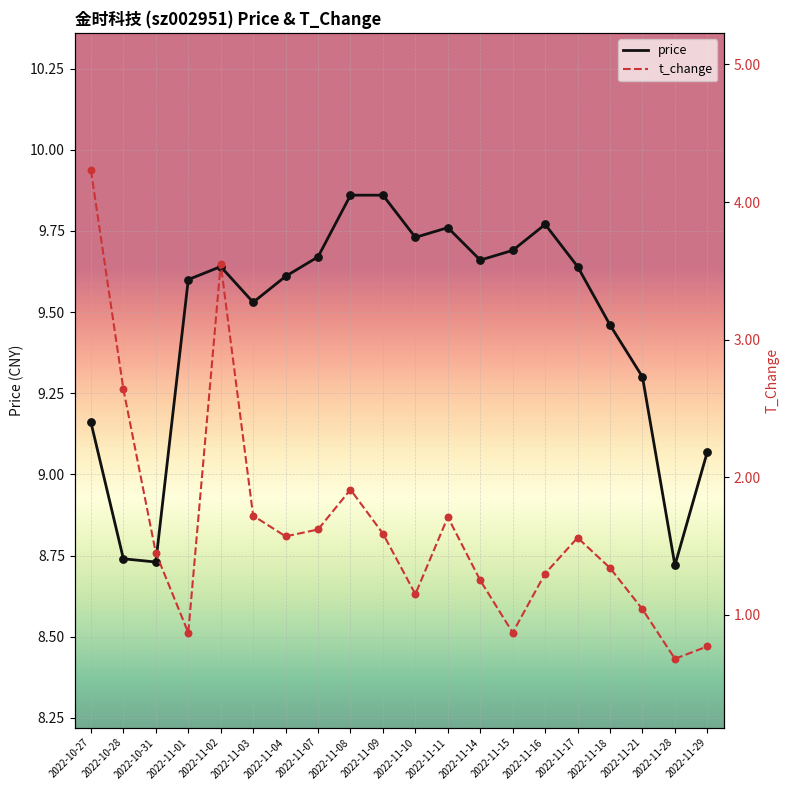

At how many categories does at least one series exceed 4?

20